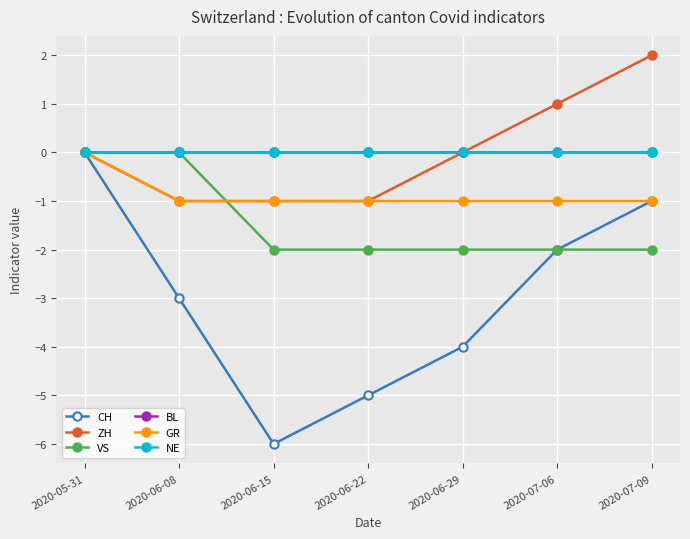

Is this an area chart (filled region under the line)?

No